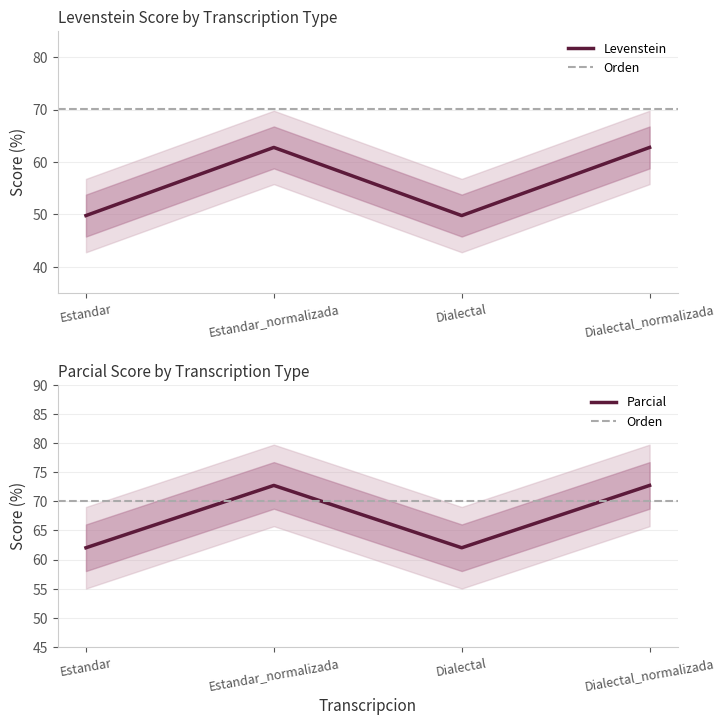

At how many categories does at least one series exceed 61?

4